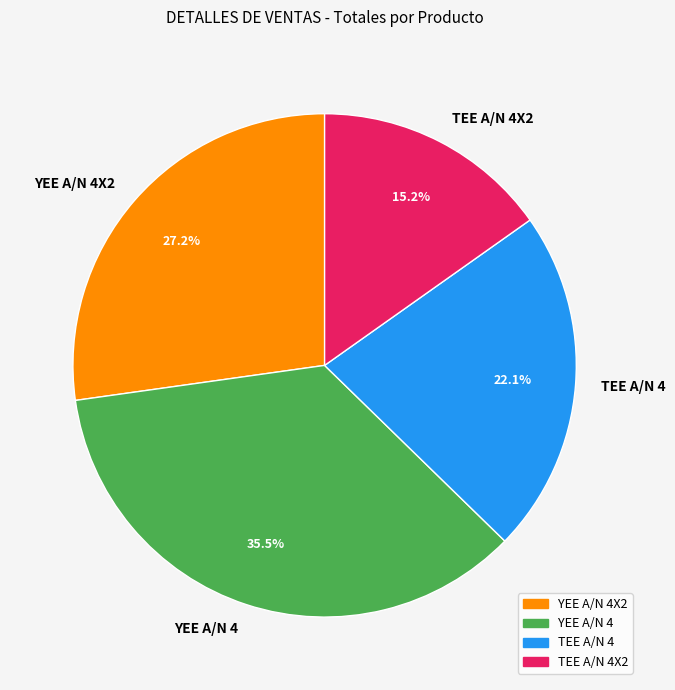

Rank the categories by value from highest to lowest.

YEE A/N 4, YEE A/N 4X2, TEE A/N 4, TEE A/N 4X2